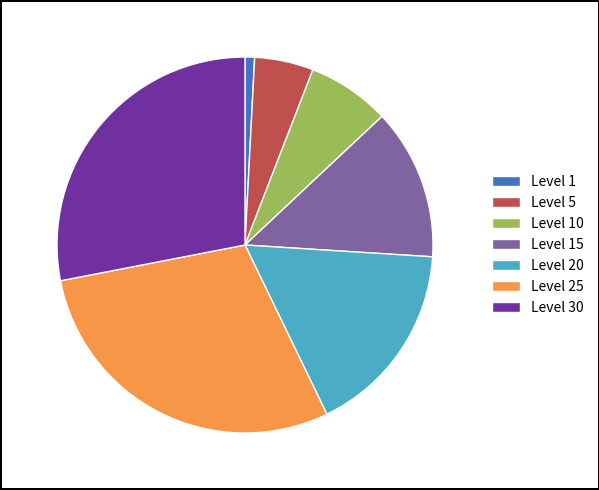

Combined, do Level 1 and Level 20 account for over 50%?

No